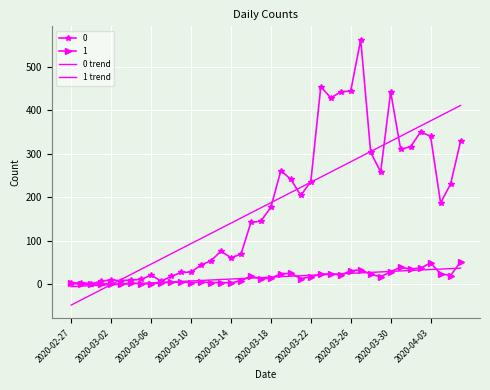

How many values in 1 trend are below zero?

6